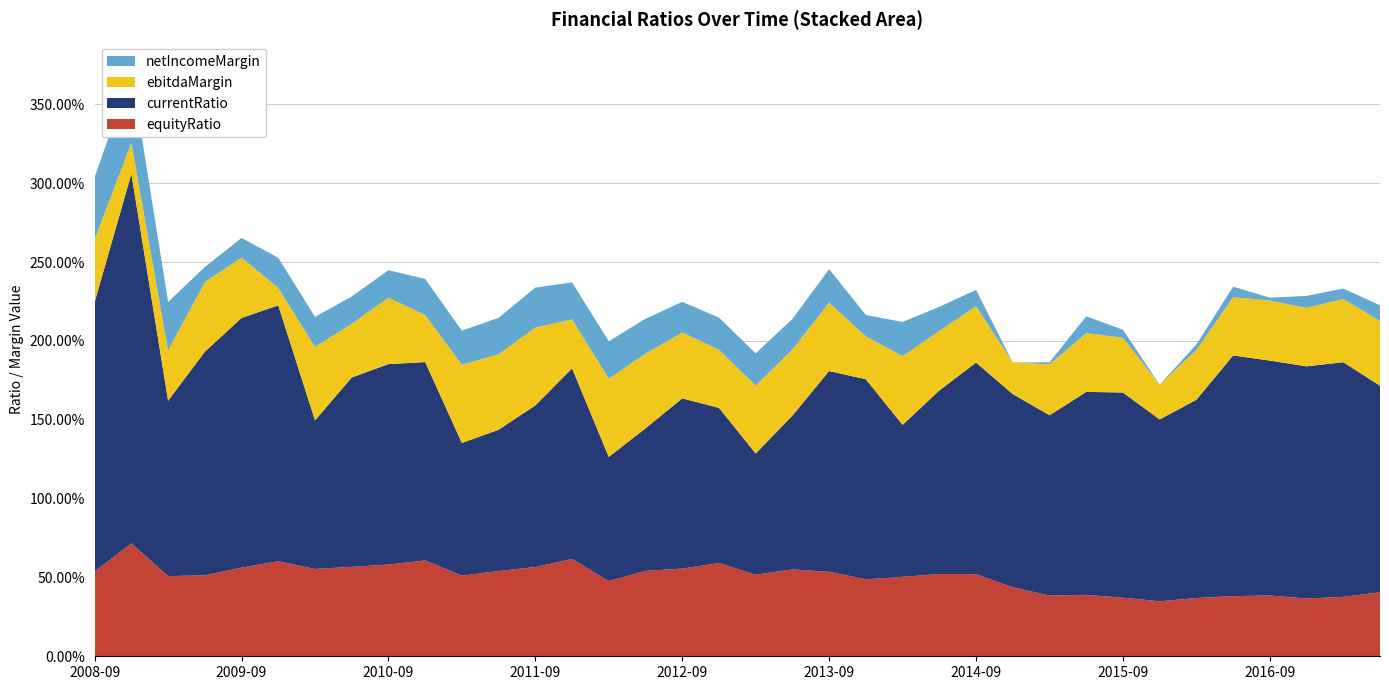

Reading left to right, list all the values displayed in this chart.

equityRatio: 0.5	0.7	0.5	0.5	0.6	0.6	0.6	0.6	0.6	0.6	0.5	0.5	0.6	0.6	0.5	0.5	0.6	0.6	0.5	0.6	0.5	0.5	0.5	0.5	0.5	0.4	0.4	0.4	0.4	0.3	0.4	0.4	0.4	0.4	0.4	0.4
currentRatio: 1.7	2.3	1.1	1.4	1.6	1.6	0.9	1.2	1.3	1.3	0.8	0.9	1.0	1.2	0.8	0.9	1.1	1.0	0.8	1.0	1.3	1.3	1.0	1.2	1.3	1.2	1.1	1.3	1.3	1.2	1.3	1.5	1.5	1.5	1.5	1.3
ebitdaMargin: 0.4	0.2	0.3	0.4	0.4	0.1	0.5	0.3	0.4	0.3	0.5	0.5	0.5	0.3	0.5	0.5	0.4	0.4	0.4	0.4	0.4	0.3	0.4	0.4	0.4	0.2	0.3	0.4	0.3	0.2	0.3	0.4	0.4	0.4	0.4	0.4
netIncomeMargin: 0.4	0.5	0.3	0.1	0.1	0.2	0.2	0.2	0.2	0.2	0.2	0.2	0.3	0.2	0.2	0.2	0.2	0.2	0.2	0.2	0.2	0.1	0.2	0.2	0.1	-0.2	0.0	0.1	0.1	-0.7	0.0	0.1	0.0	0.1	0.1	0.1